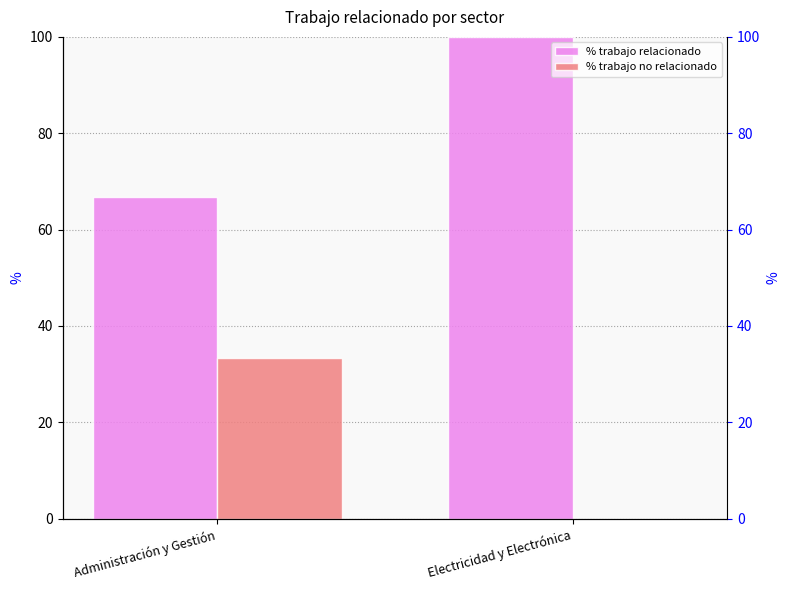

Reading left to right, list all the values displayed in this chart.

% trabajo relacionado: 66.7	100.0
% trabajo no relacionado: 33.3	0.0